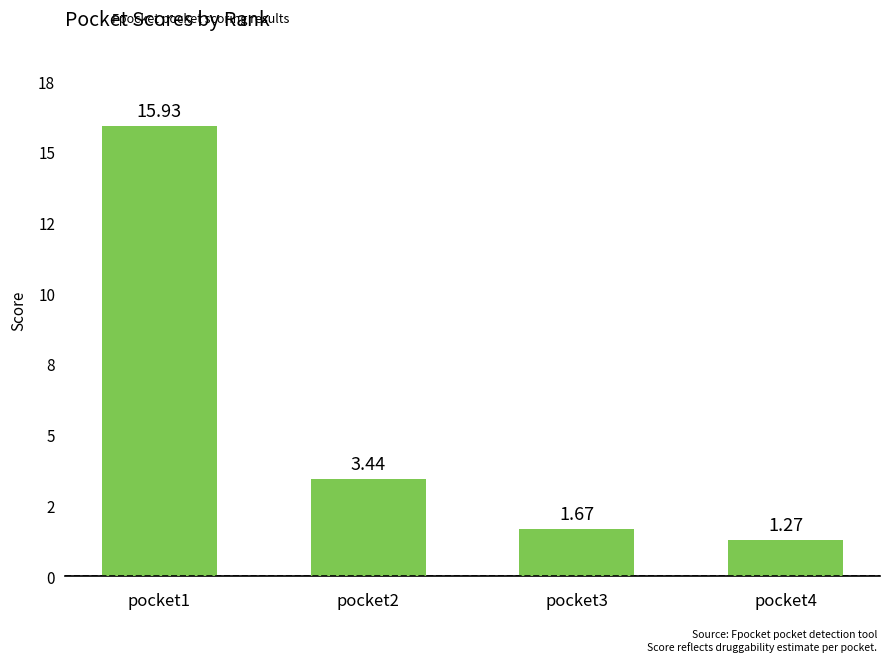

List the labels in order of value, smallest first.

pocket4, pocket3, pocket2, pocket1